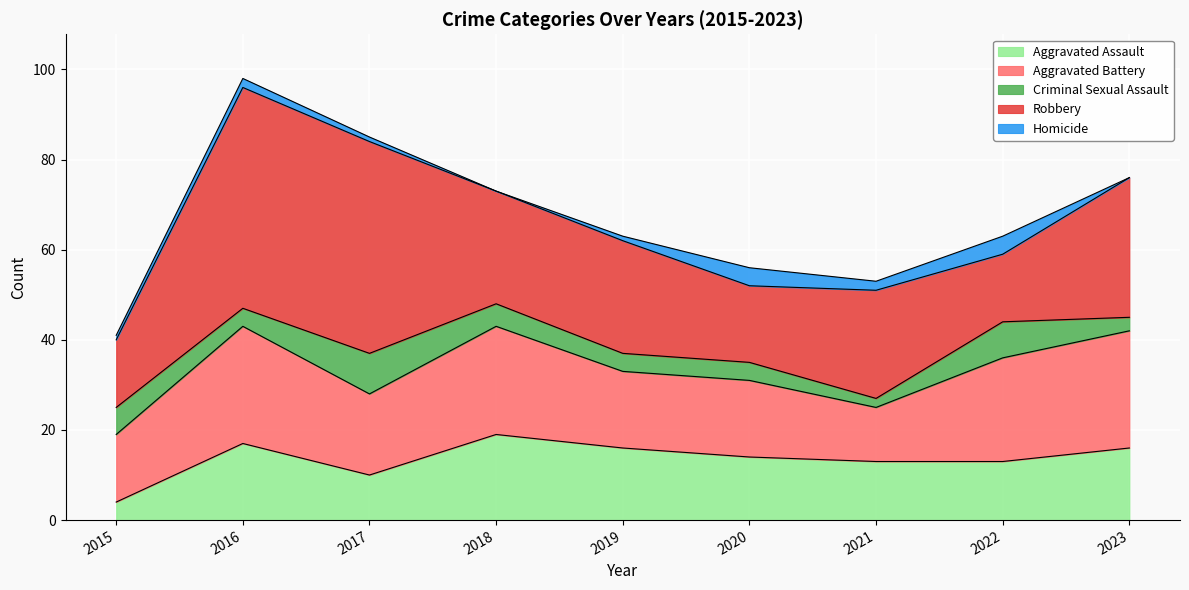

In Criminal Sexual Assault, how many points are higher than both neighbors (excluding endpoints)?

2